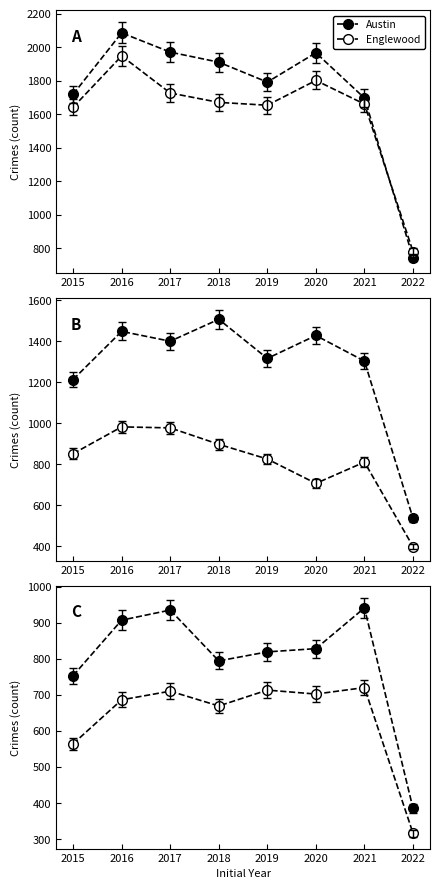

Which series has the largest range (max minus min)?

Austin